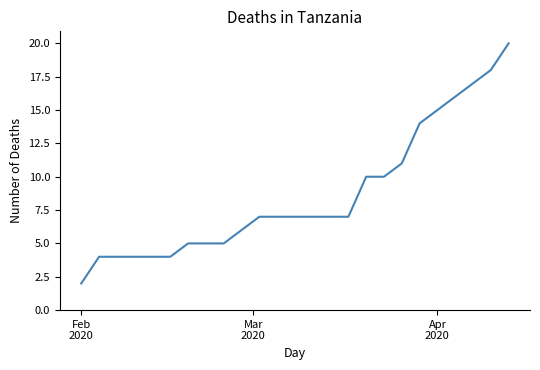

What is the difference between the maximum and minimum values?

18